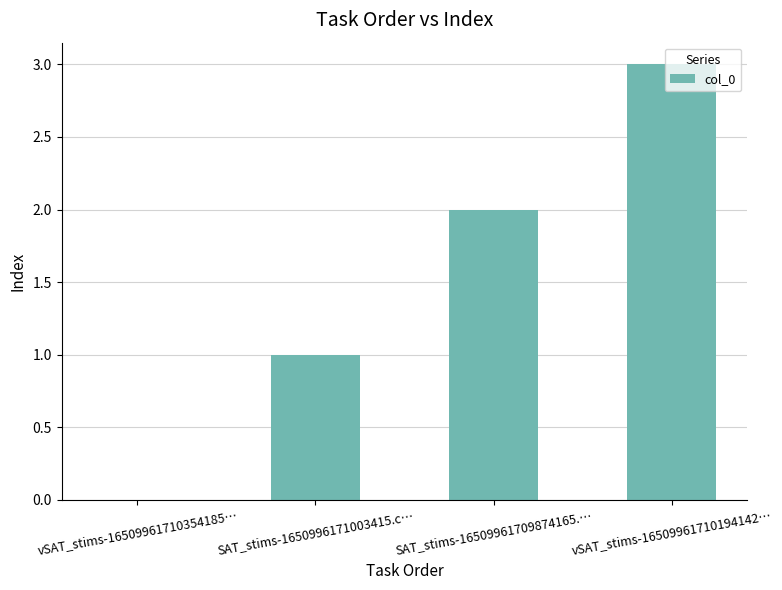

Reading left to right, extract all data points from this chart.

vSAT_stims-16509961710354185…=0	SAT_stims-1650996171003415.c…=1	SAT_stims-16509961709874165.…=2	vSAT_stims-16509961710194142…=3